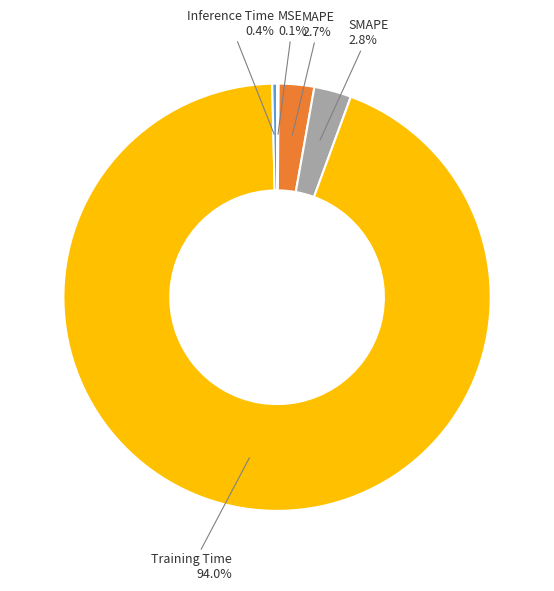

Does any single category account for the majority?

Yes